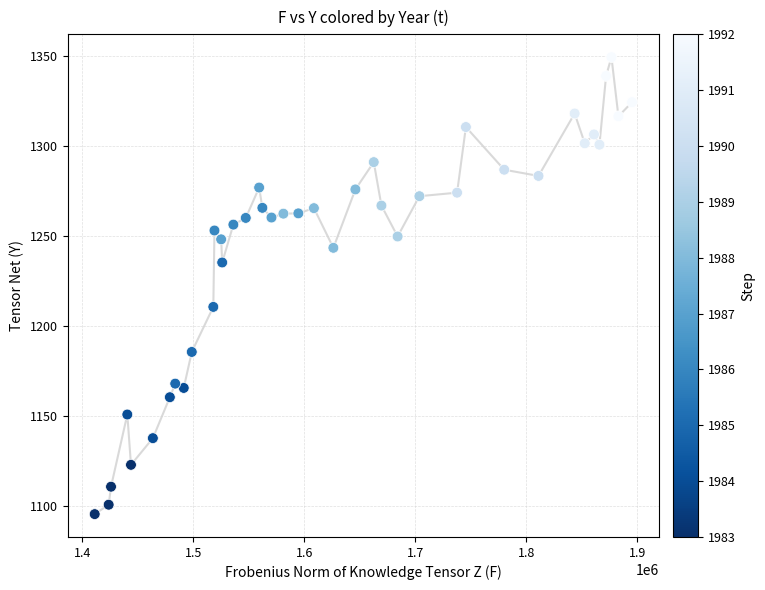

What is the range of X values (max minus min)?

483901.6